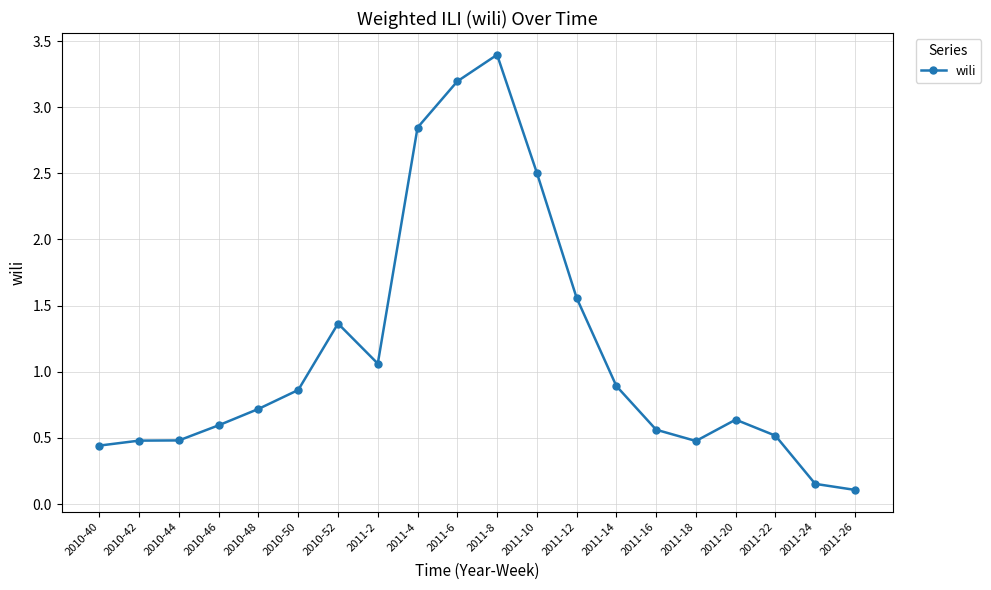

What is the label of the 7th point from the left?

2010-52